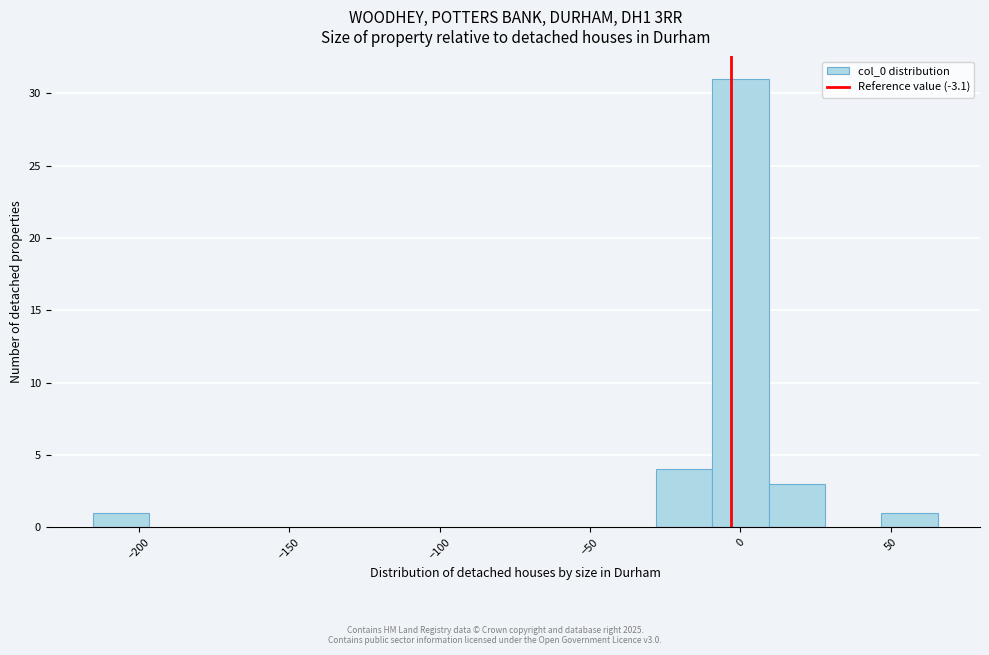

Around what value on the x-axis is the tallest bar? Give the approximate position of its centre, as read against the axis.

0